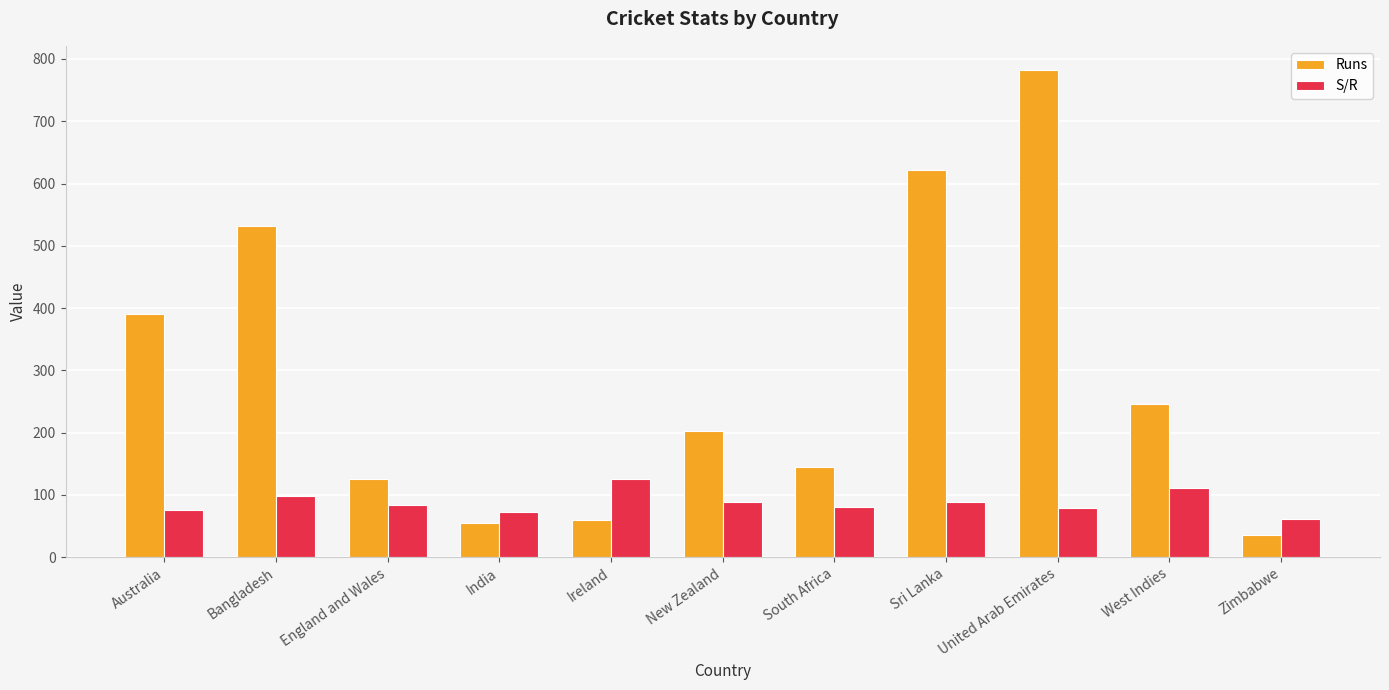

The Runs series shows 54.0 at India. True or false?

True